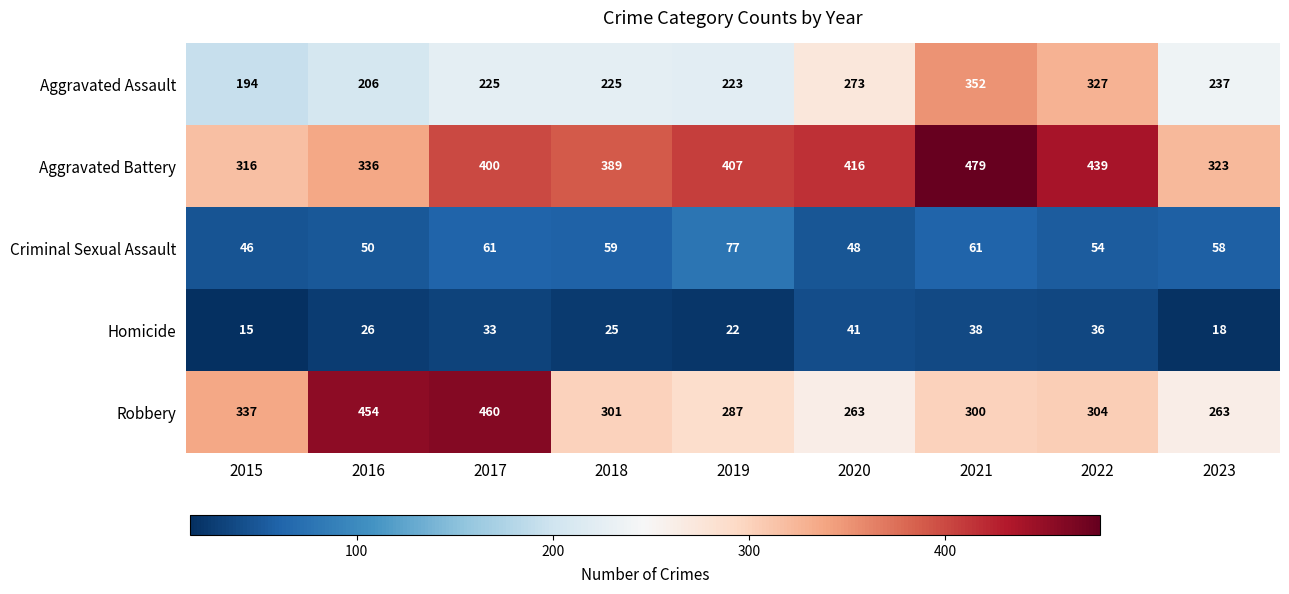

Which label corresponds to the largest value in the chart?

2021